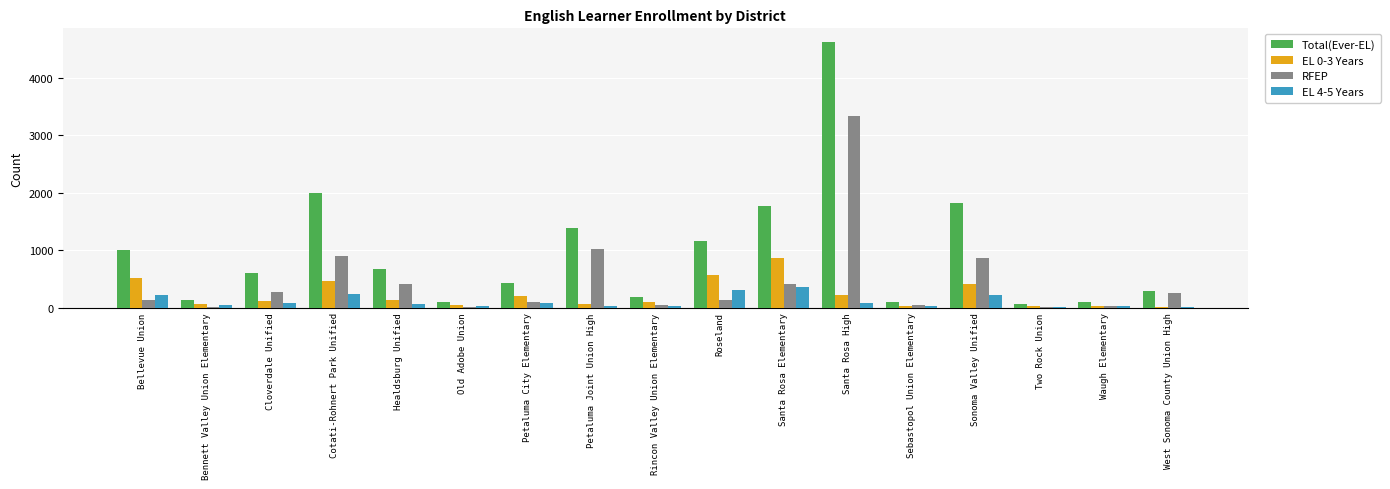

Count the number of data series in this chart.

4